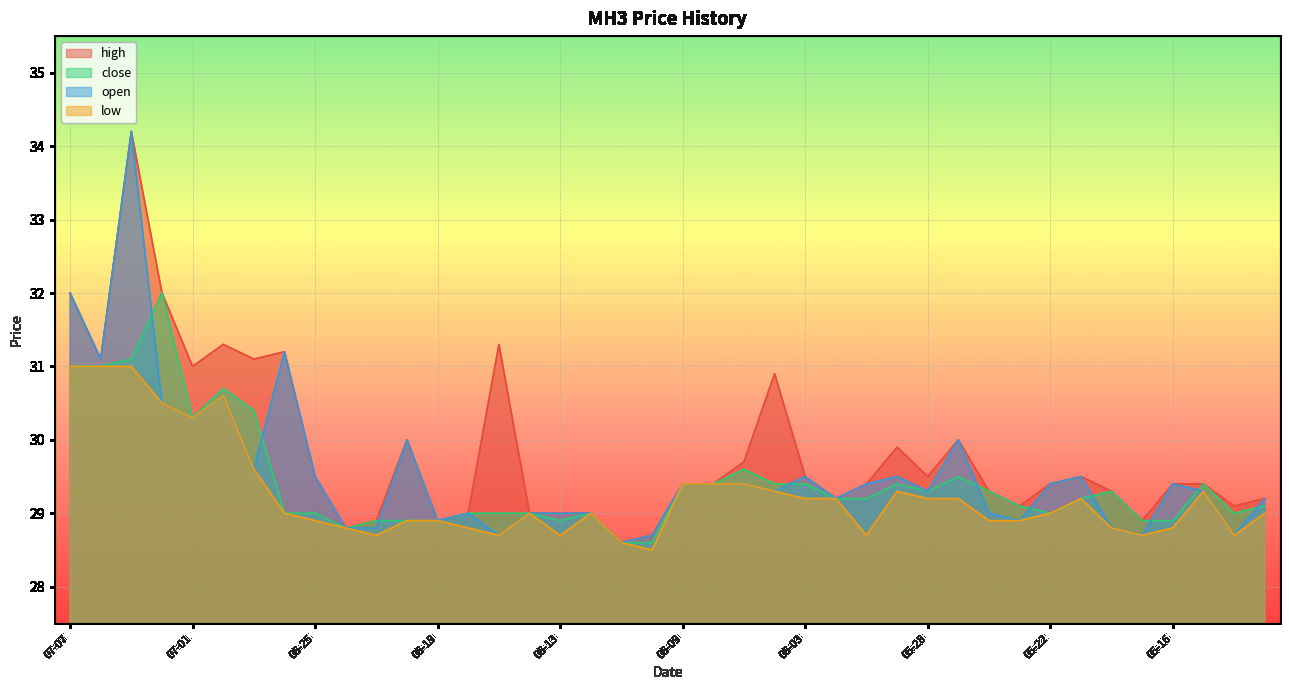

Where is the first local minimum for open?

07-04